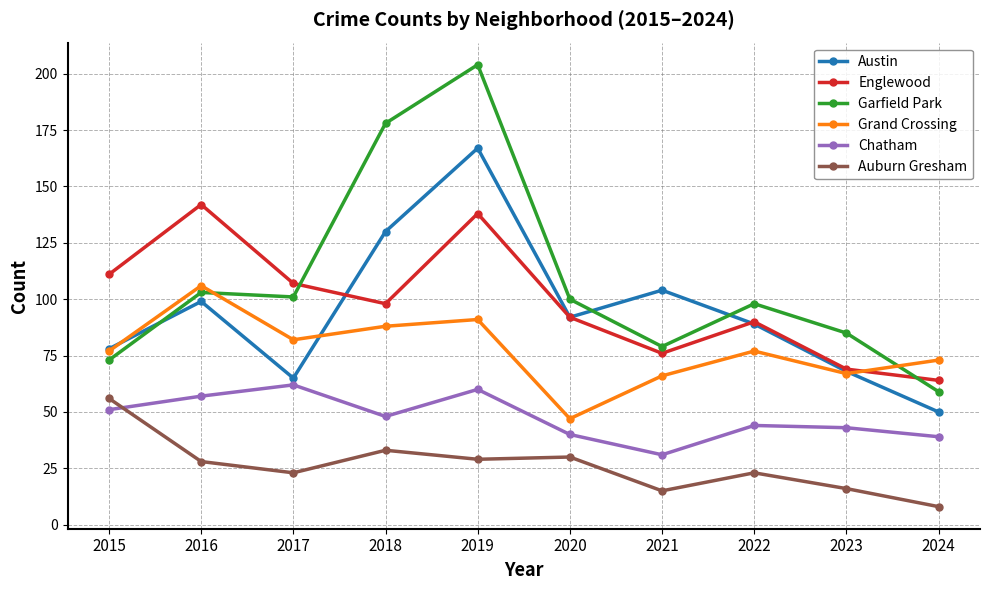

How many series are shown in this chart?

6